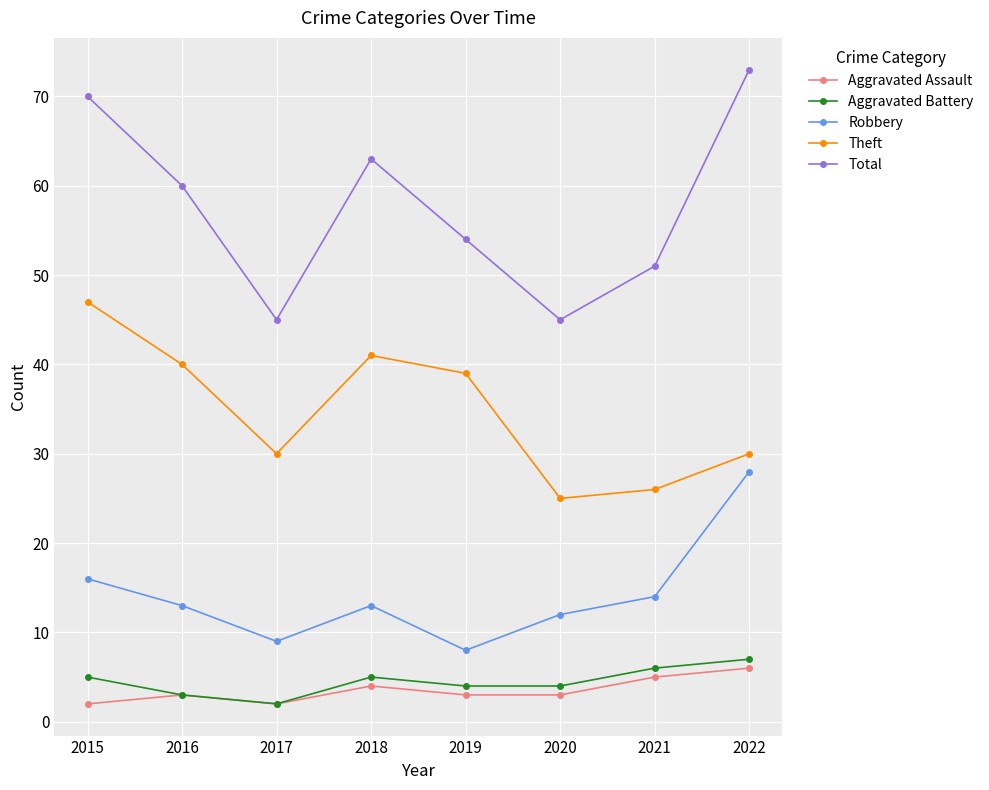

What is the lowest value of the Robbery series?

8